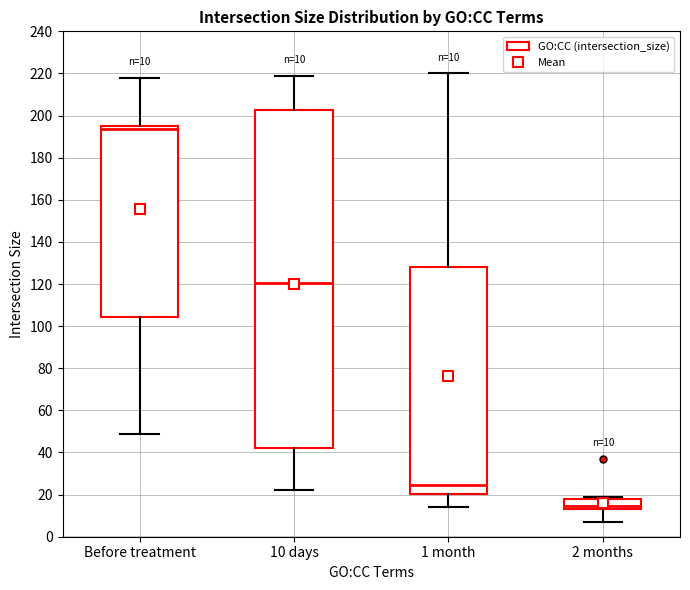

Comparing the boxes themselves (not the whiskers), which one is the tallest?

10 days